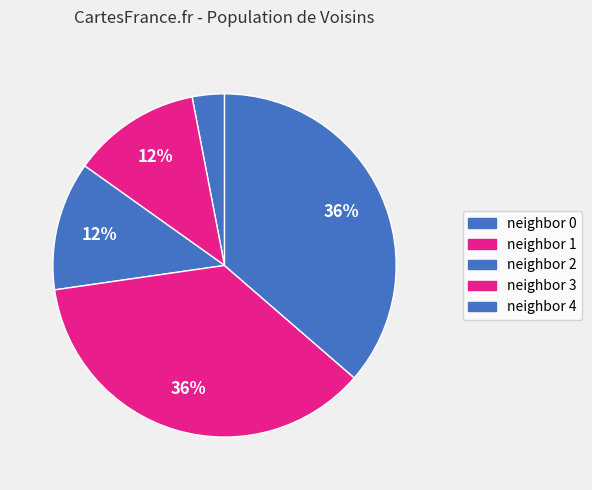

How many segments does this pie chart have?

5